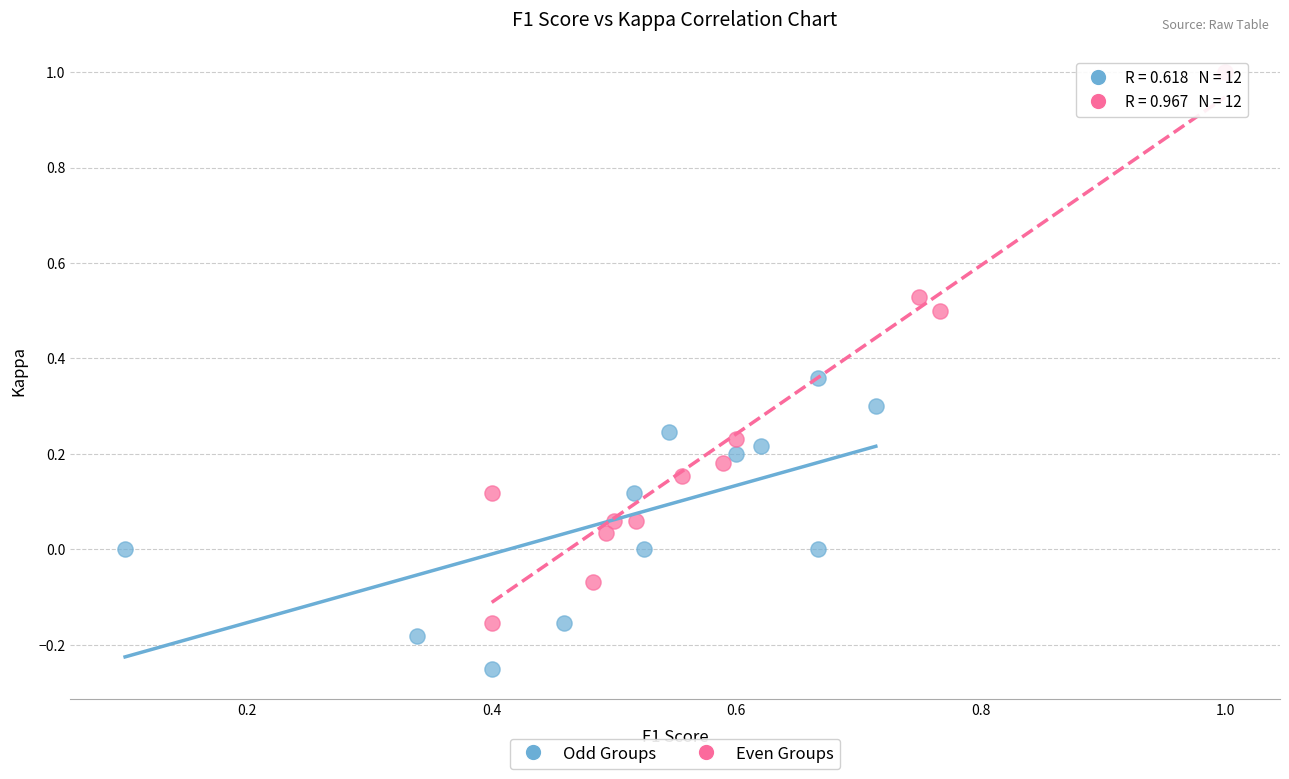

Which series has the largest Y range (max minus min)?

Even Groups